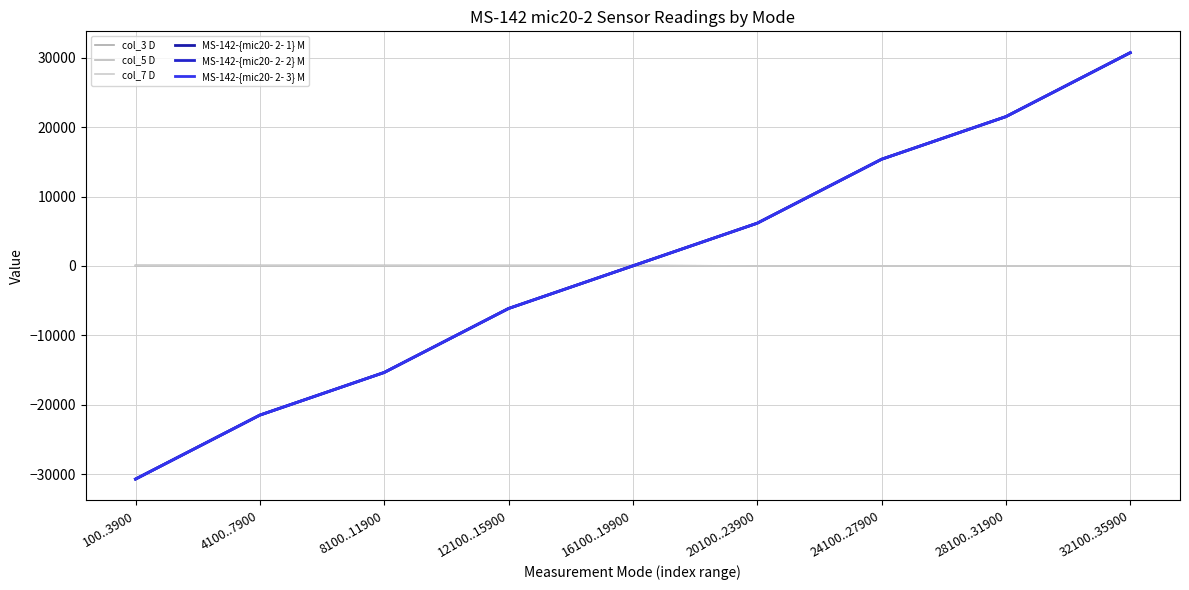

What is the difference between the maximum and minimum values in the col_7 D series?

57.8